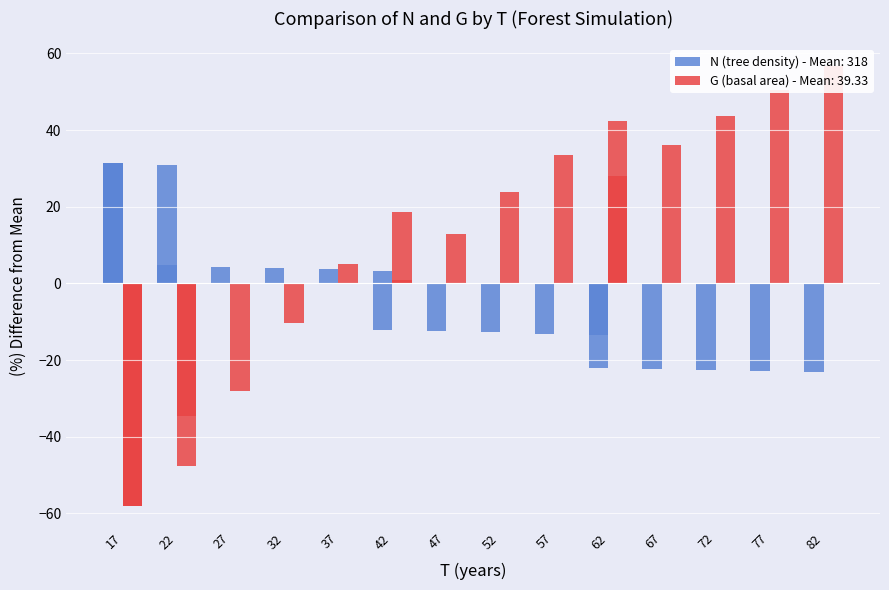

Is the value of G at 0 greater than the value of N at 5?

No